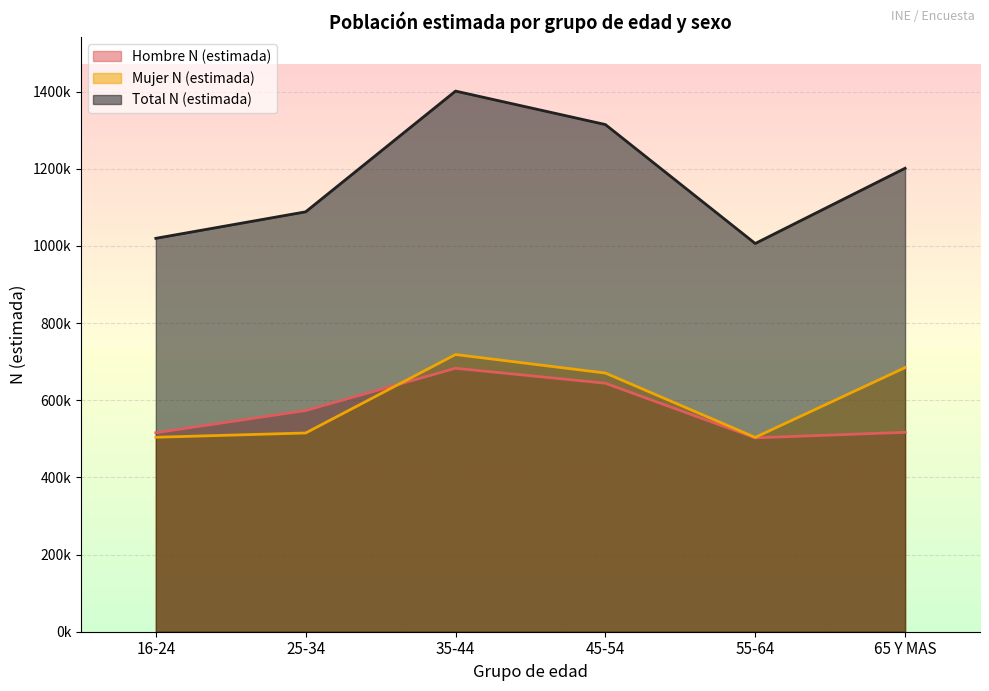

Which series has the largest range (max minus min)?

Total N (estimada)